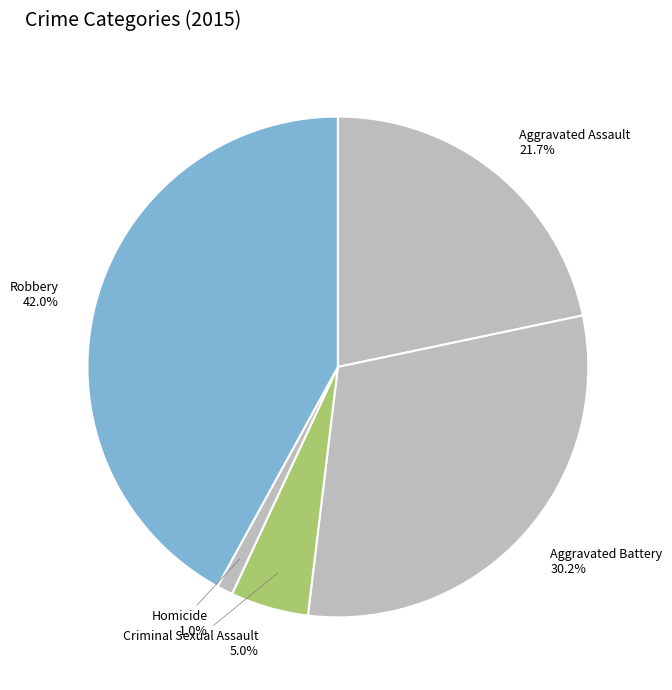

How many slices are in this pie chart?

5